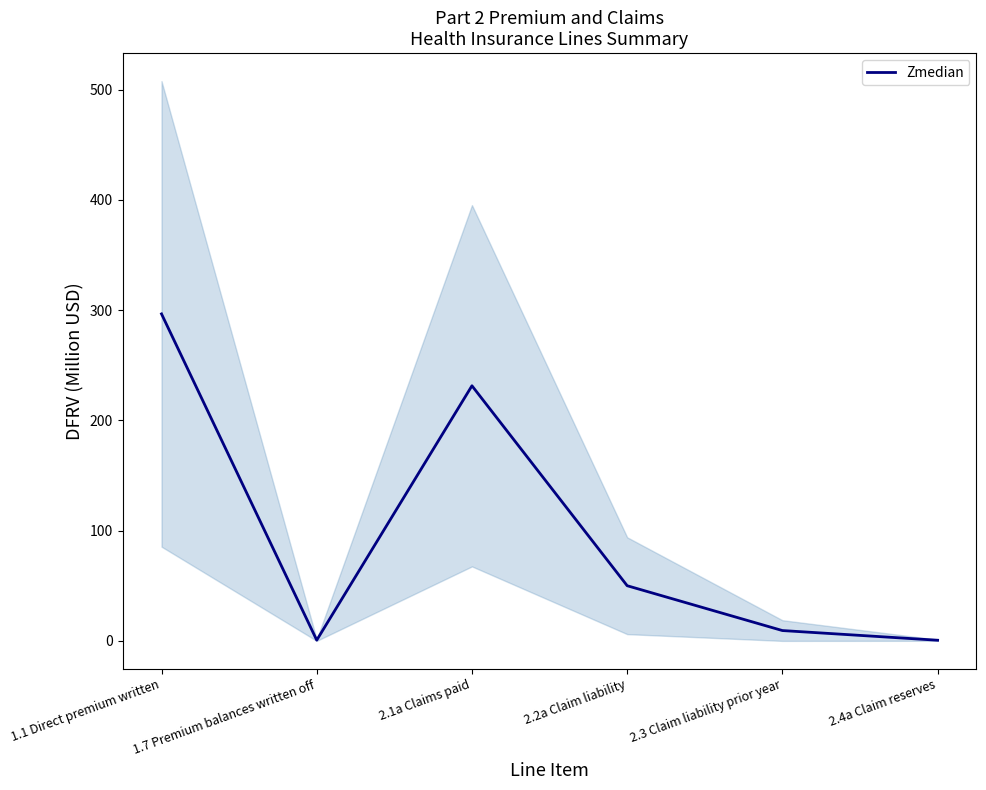

Which category has the lowest value across all series?

2.4a Claim reserves